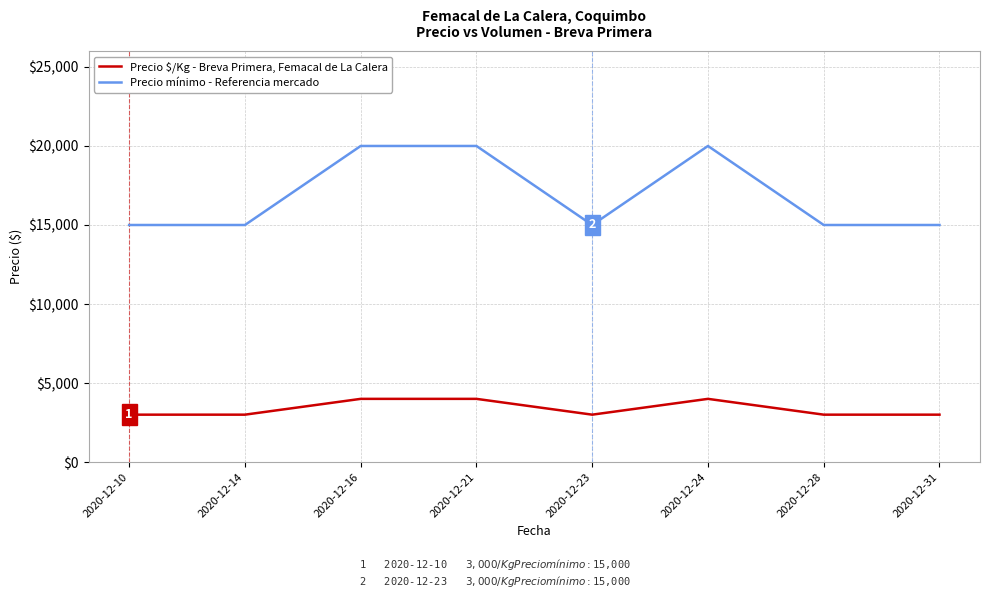

What is the spread (max minus min) of values at 2020-12-14?

12000